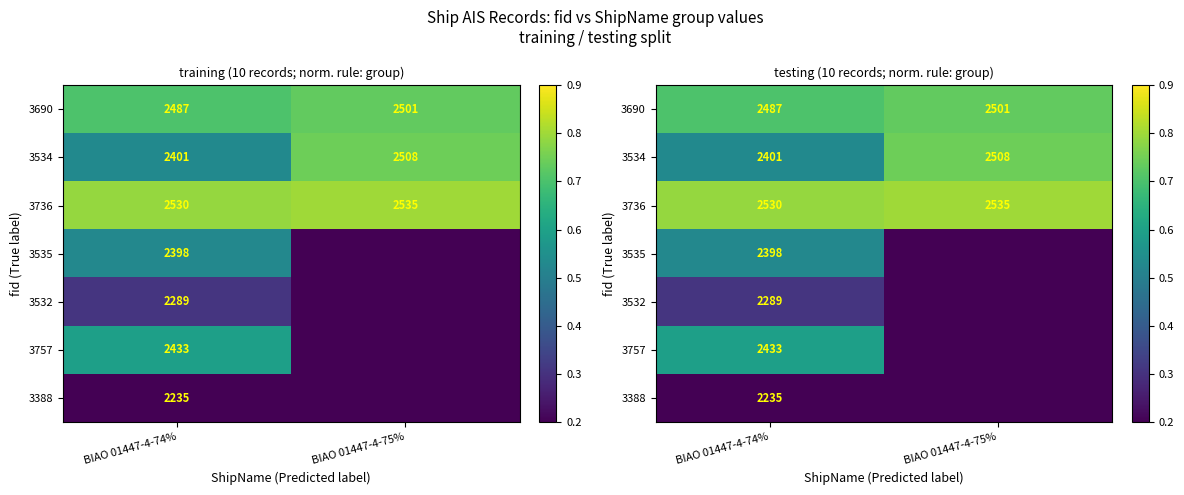

Count the 3690 values in the range 0 to 1.

2